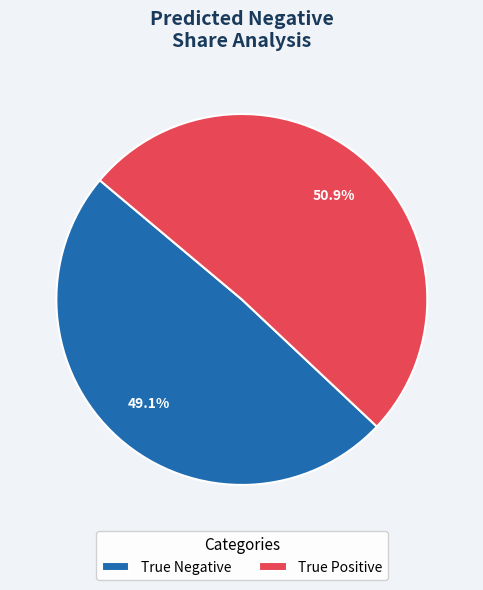

To the nearest percent, what portion does True Positive represent?

51%